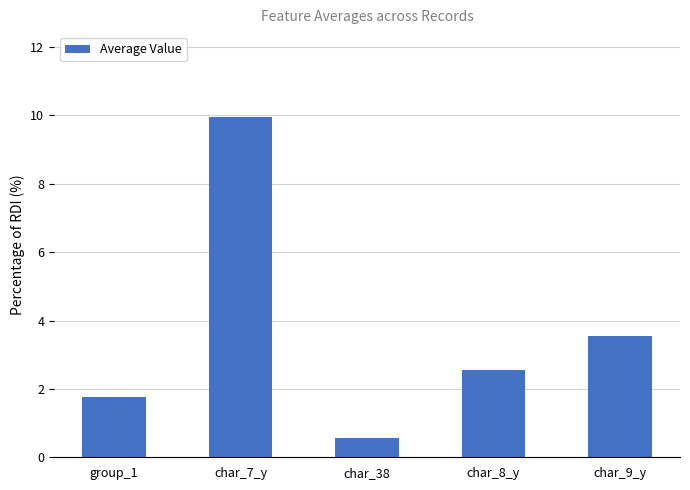

The value at group_1 is 2.8. True or false?

False